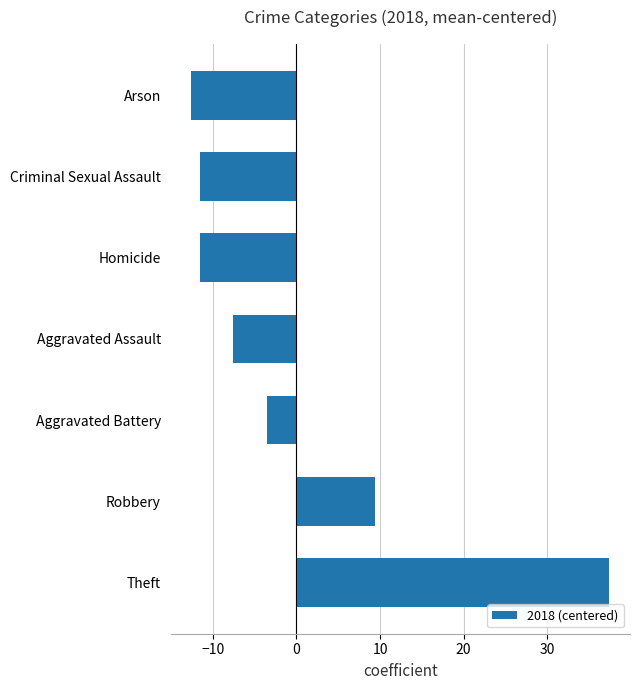

What is the smallest value displayed?

-12.6